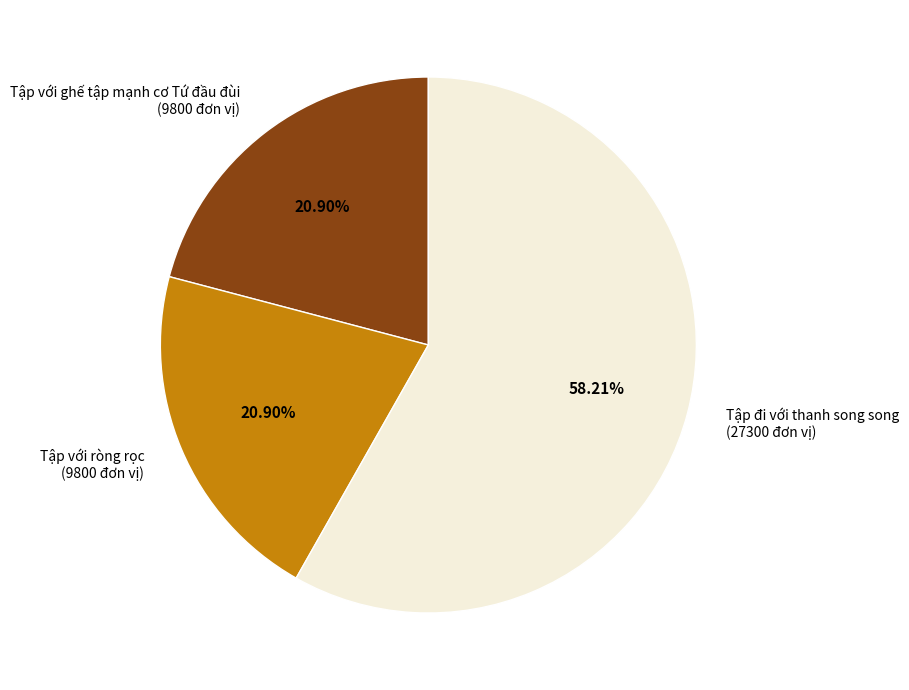

To the nearest percent, what is the combined percentage of Tập với ghế tập mạnh cơ Tứ đầu đùi and Tập đi với thanh song song?

79%